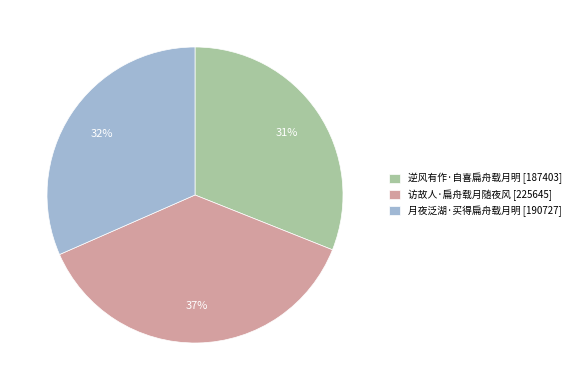

What is the ratio of the value at 访故人·扁舟载月随夜风 to the value at 月夜泛湖·买得扁舟载月明?

1.2